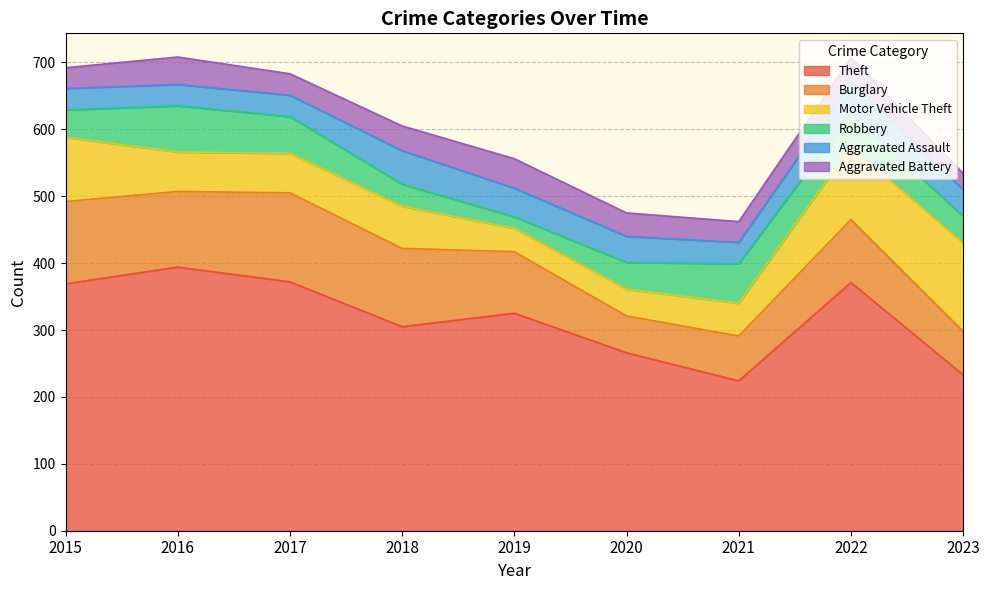

What is the value of the Aggravated Assault point at the 8th from the left?

47